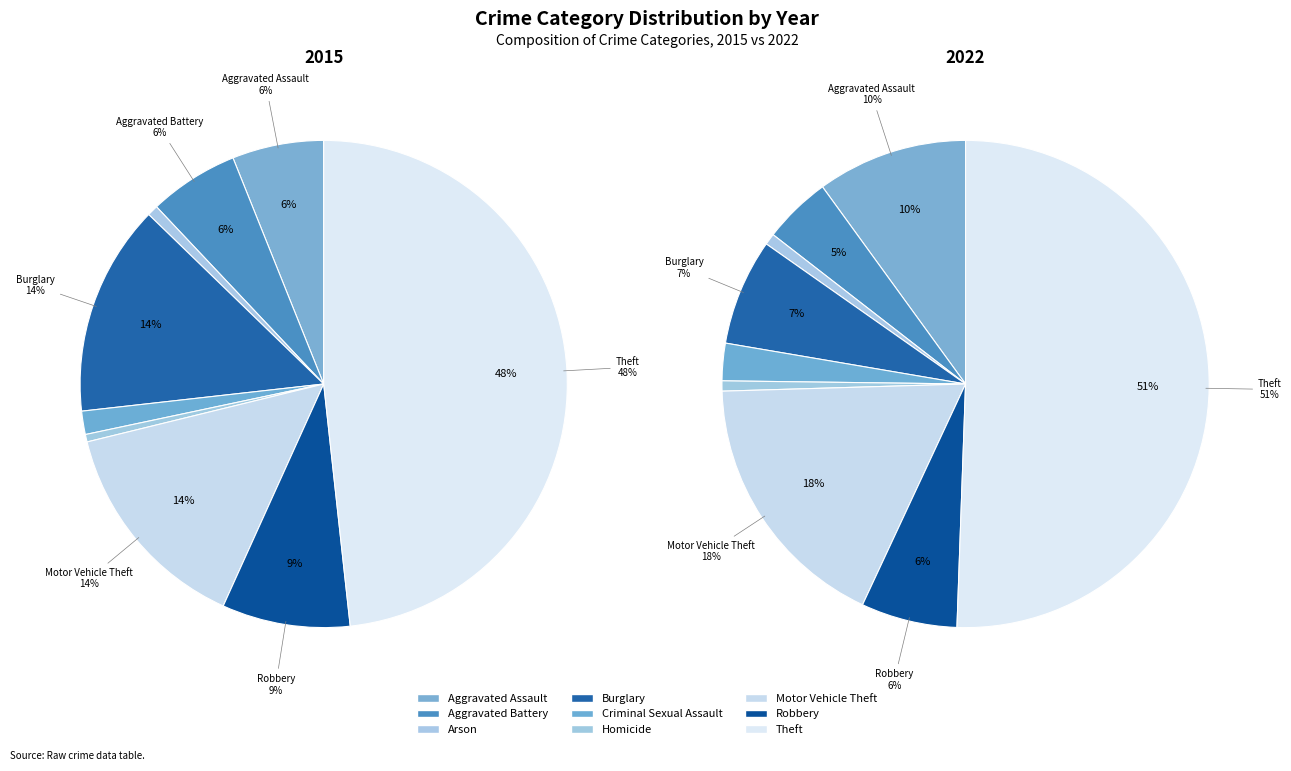

Is Theft the majority of the pie?

No